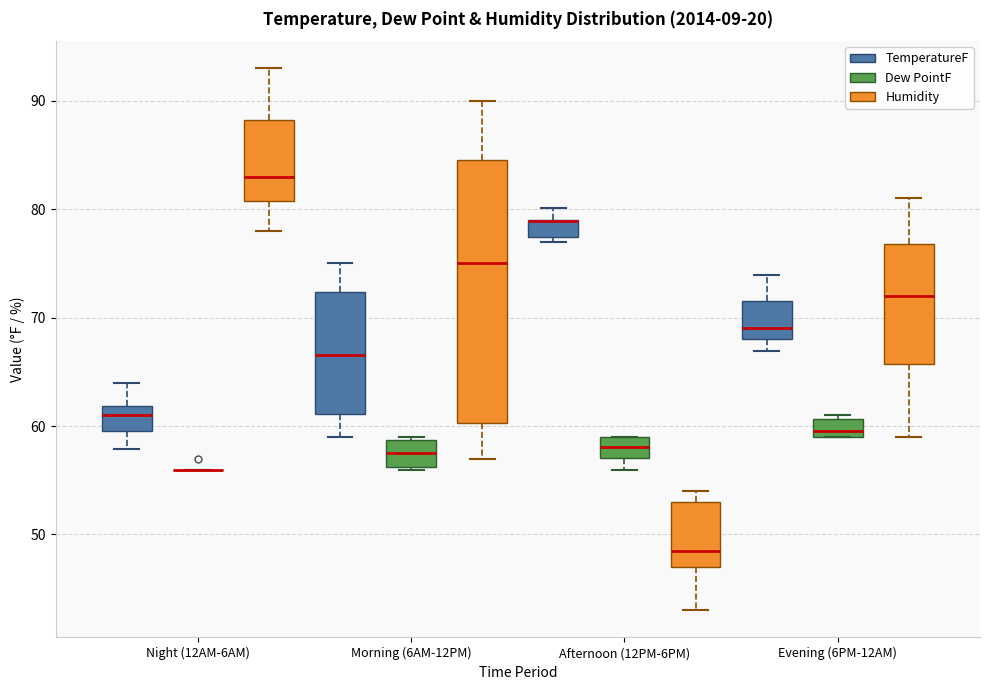

Reading left to right, transcribe this box plot: for each box, give where its median line is, the range the box spans, and where its two whiskers end, as read against the y-axis. The values are not printed on the chart, so give them approximately, as read against the axis.

Night (12AM-6AM) (TemperatureF): median 61, box 60 to 62, whiskers 58 to 64
Night (12AM-6AM) (Dew PointF): box collapsed to a line at 56, whiskers 56 to 56
Night (12AM-6AM) (Humidity): median 83, box 81 to 88, whiskers 78 to 93
Morning (6AM-12PM) (TemperatureF): median 67, box 61 to 72, whiskers 59 to 75
Morning (6AM-12PM) (Dew PointF): median 58, box 56 to 59, whiskers 56 (just below the box's lower edge) to 59
Morning (6AM-12PM) (Humidity): median 75, box 60 to 85, whiskers 57 to 90
Afternoon (12PM-6PM) (TemperatureF): median 79 (drawn on the box's upper edge), box 77 to 79, whiskers 77 (just below the box's lower edge) to 80
Afternoon (12PM-6PM) (Dew PointF): median 58, box 57 to 59, whiskers 56 to 59
Afternoon (12PM-6PM) (Humidity): median 49, box 47 to 53, whiskers 43 to 54
Evening (6PM-12AM) (TemperatureF): median 69, box 68 to 72, whiskers 67 to 74
Evening (6PM-12AM) (Dew PointF): median 60, box 59 to 61, whiskers 59 to 61 (just above the box's upper edge)
Evening (6PM-12AM) (Humidity): median 72, box 66 to 77, whiskers 59 to 81